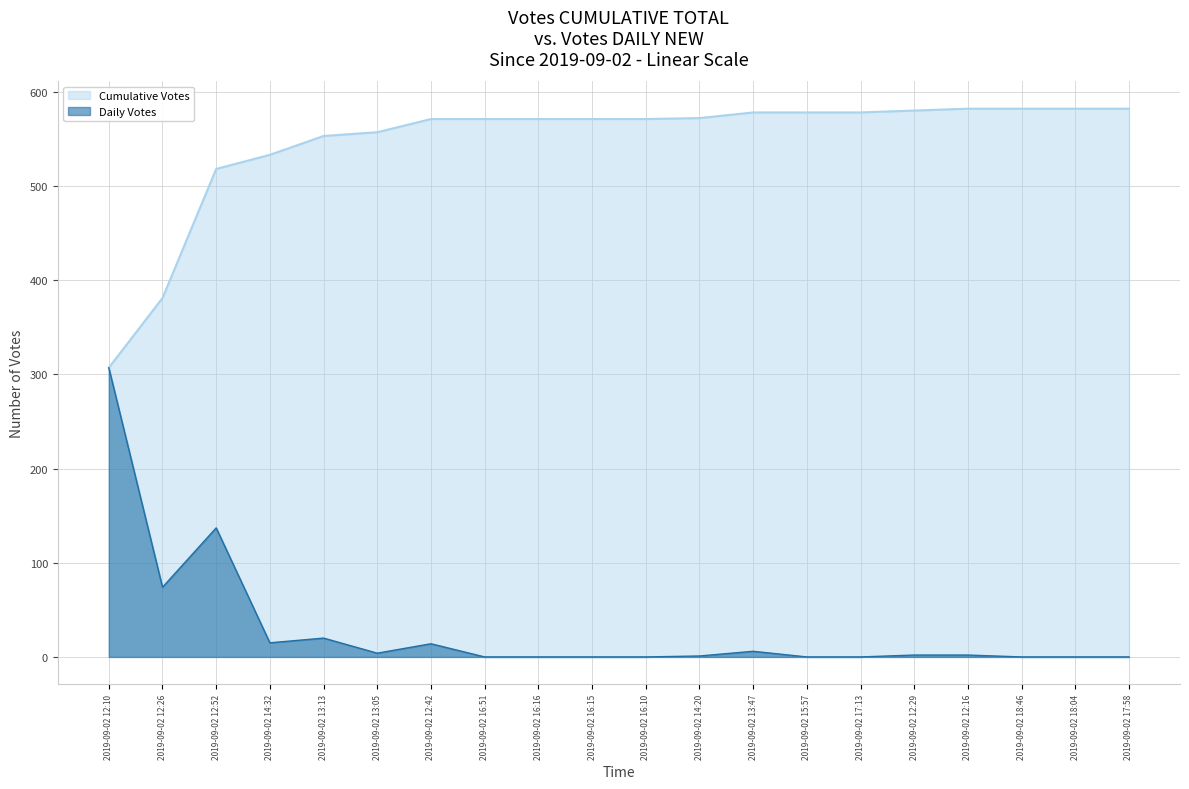

Which has a higher value, 2019-09-02 13:47 or 2019-09-02 16:15?

2019-09-02 13:47